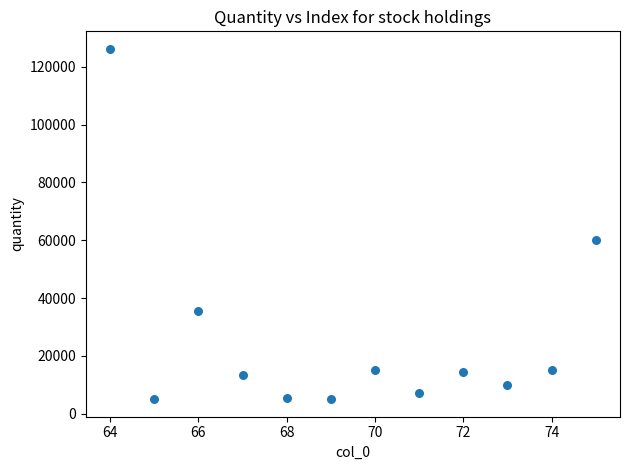

What Y value in the scatter plot is closest to 65584?

60000